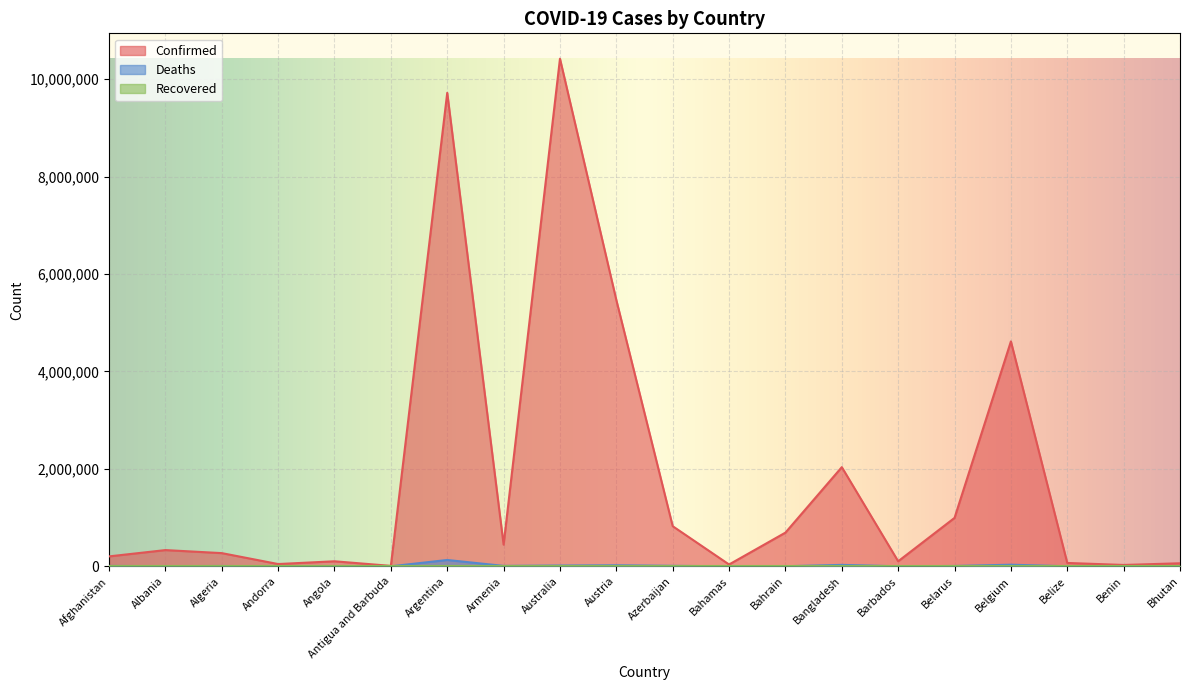

How many interior local peaks does the Deaths series have?

6